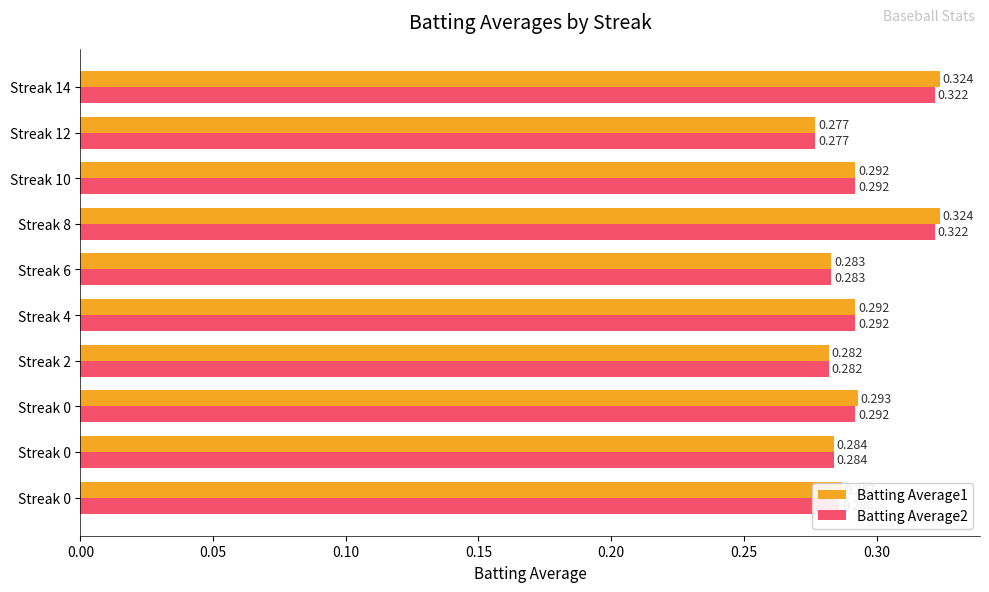

Which series has the widest spread of values?

Batting Average1